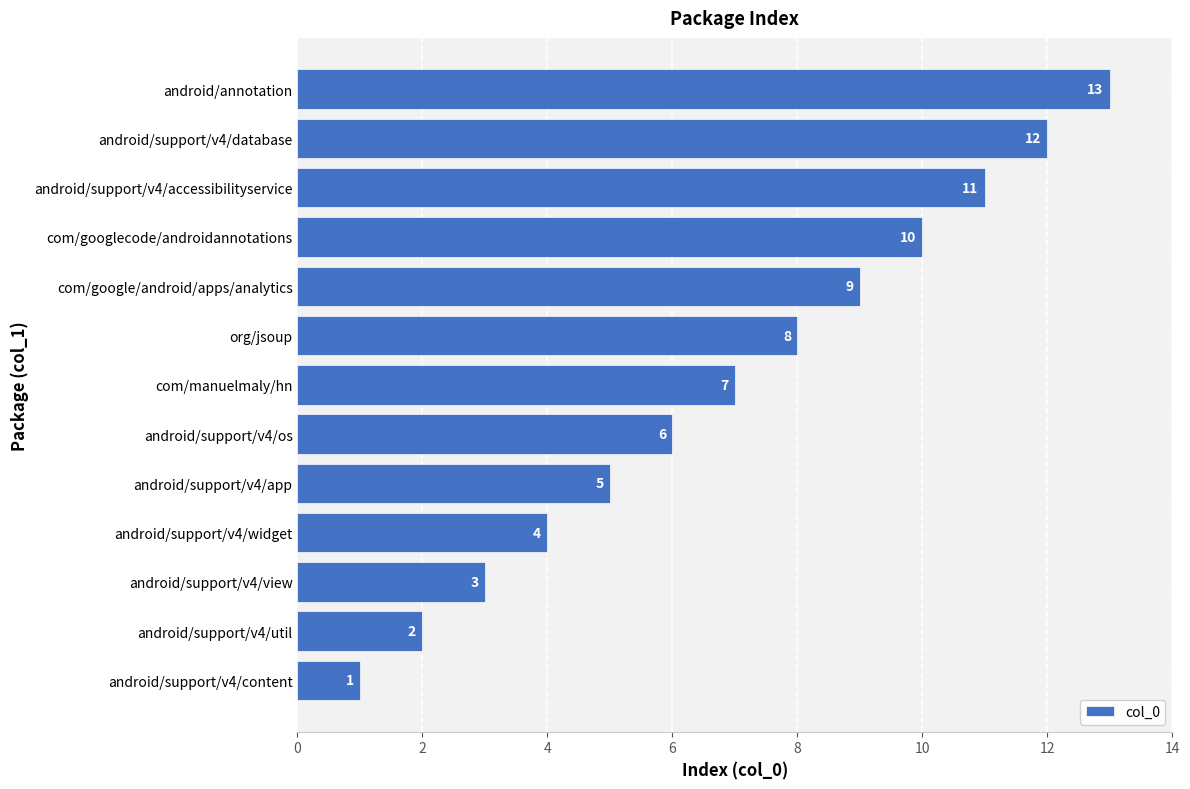

List the labels in order of value, largest first.

android/annotation, android/support/v4/database, android/support/v4/accessibilityservice, com/googlecode/androidannotations, com/google/android/apps/analytics, org/jsoup, com/manuelmaly/hn, android/support/v4/os, android/support/v4/app, android/support/v4/widget, android/support/v4/view, android/support/v4/util, android/support/v4/content